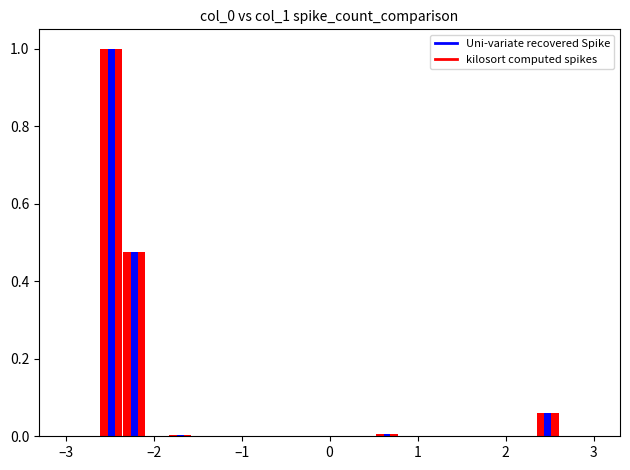

How many groups of bars are there?

24